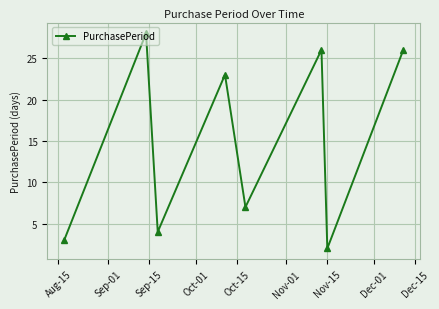

True or false: there are more than 2 points higher than both neighbors.

True